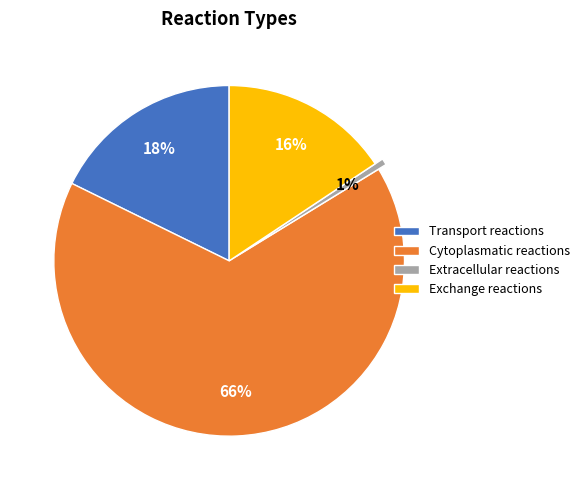

Count the number of slices in the pie.

4